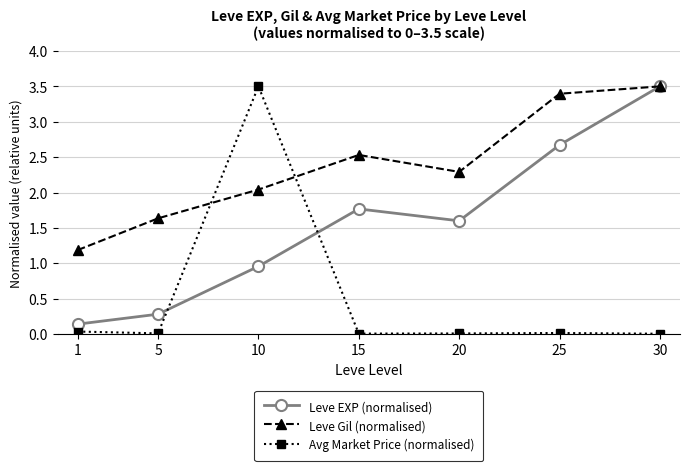

At which category does Leve EXP (normalised) reach its first local peak?

15